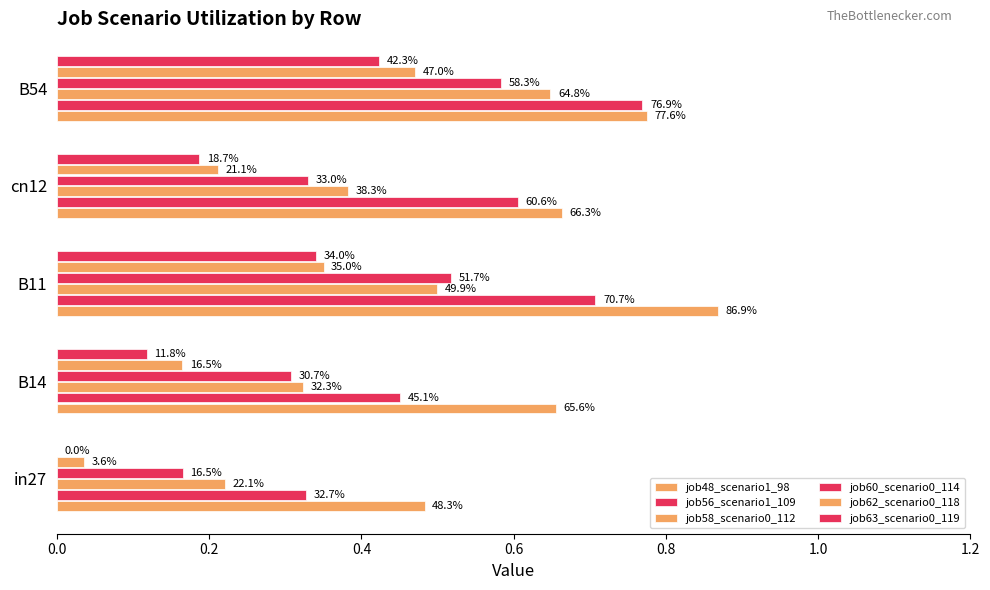

Are the bars grouped side by side (vs. stacked)?

Yes